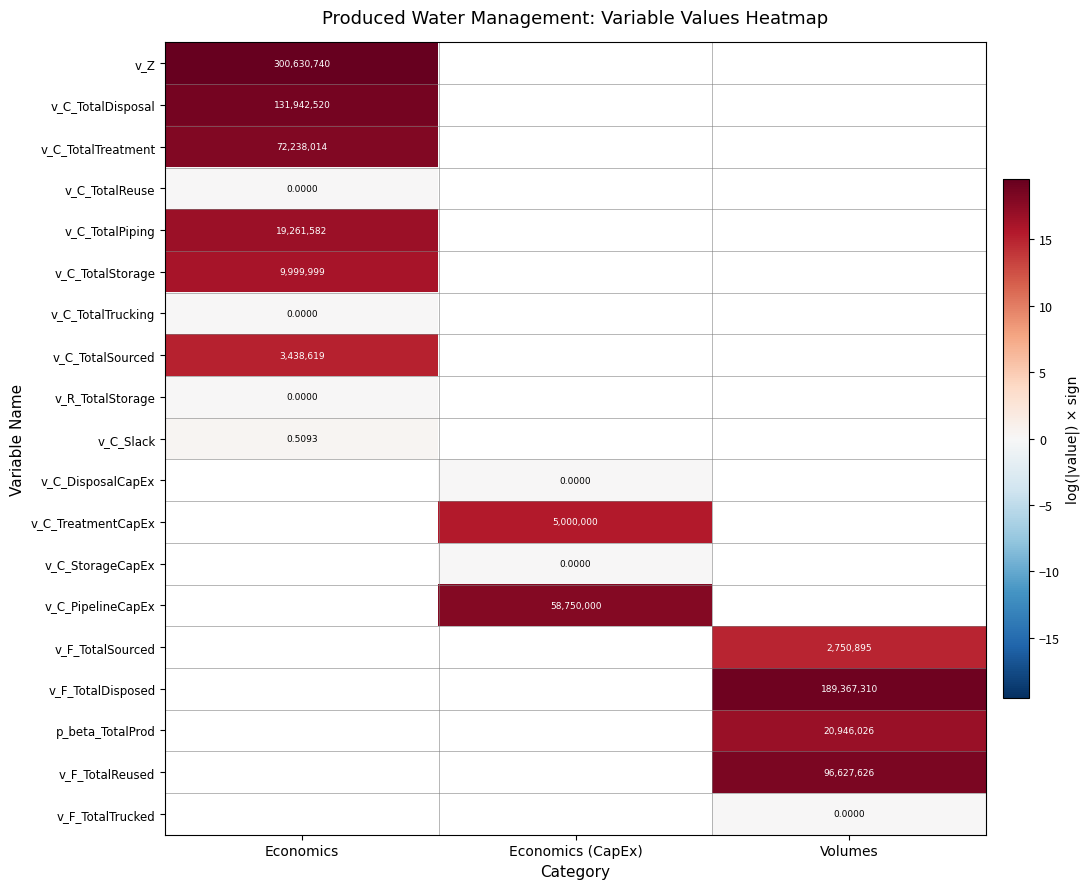

Is the value of v_C_StorageCapEx at Economics (CapEx) greater than the value of v_F_TotalDisposed at Volumes?

No